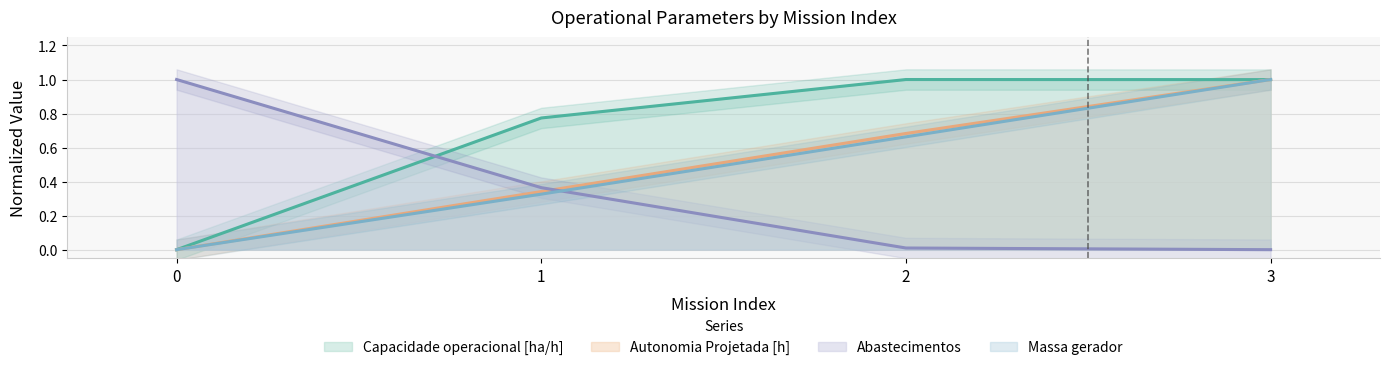

Between 3 and 2, which is larger?

2